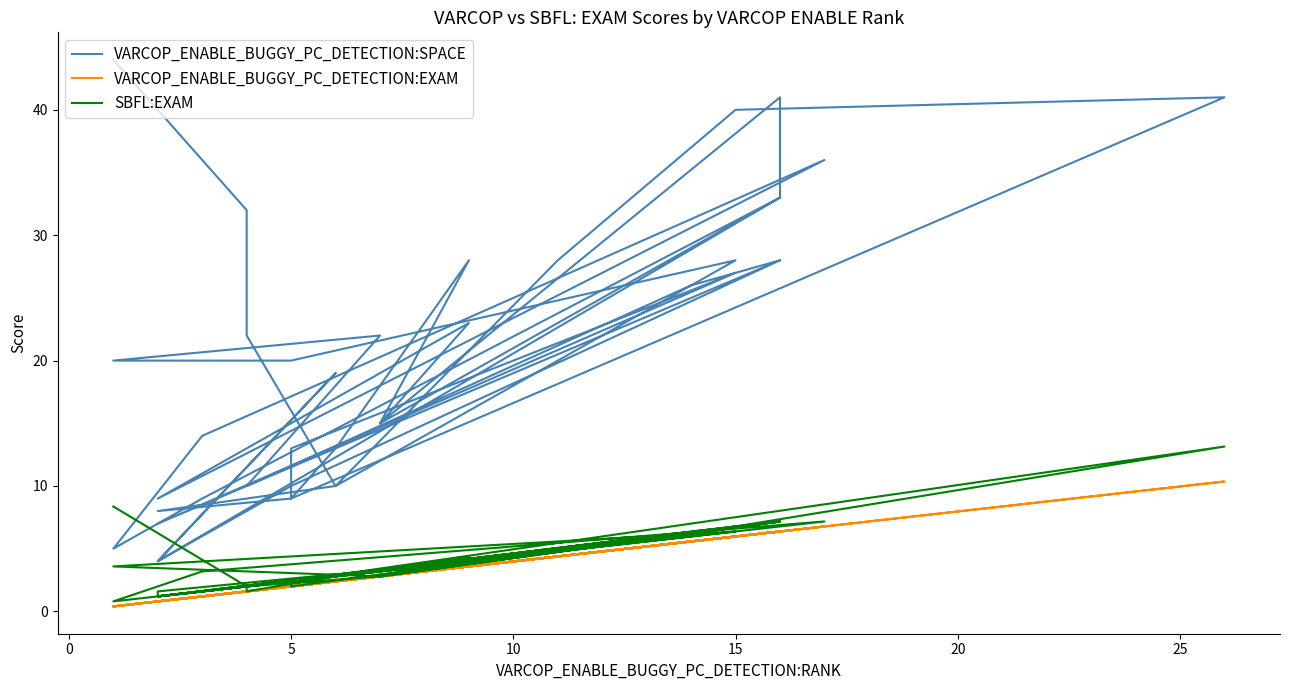

True or false: VARCOP_ENABLE_BUGGY_PC_DETECTION:EXAM and VARCOP_ENABLE_BUGGY_PC_DETECTION:SPACE cross at least once.

False